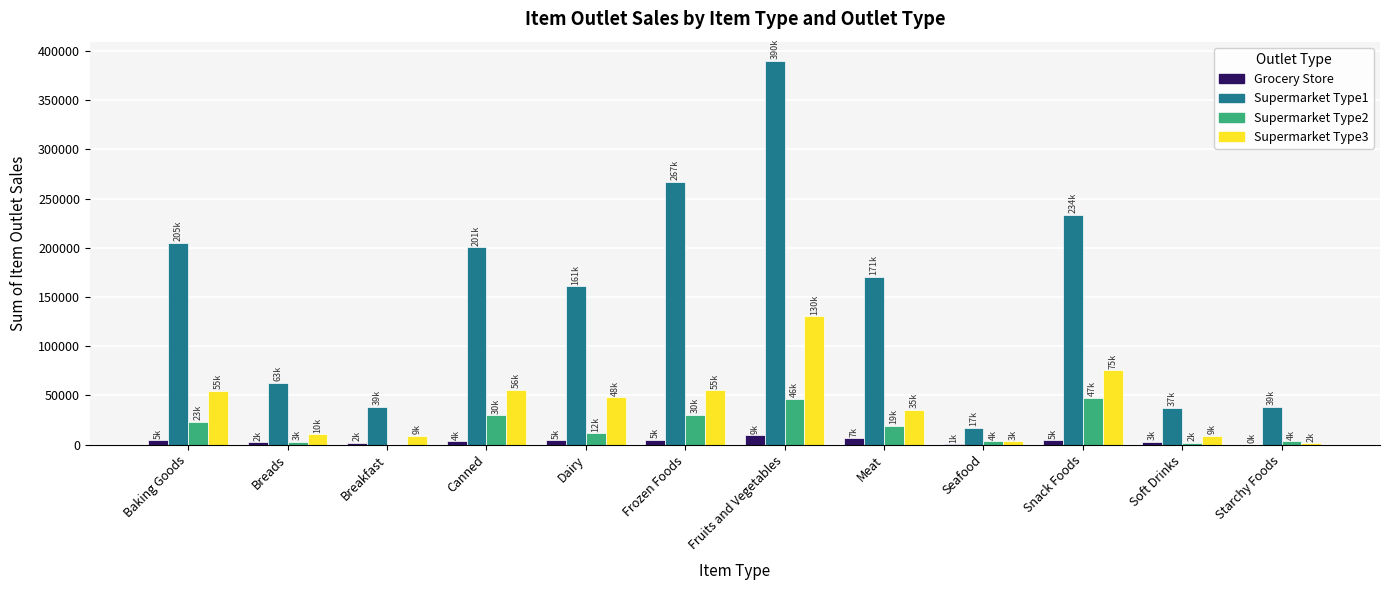

Are the bars grouped side by side (vs. stacked)?

Yes